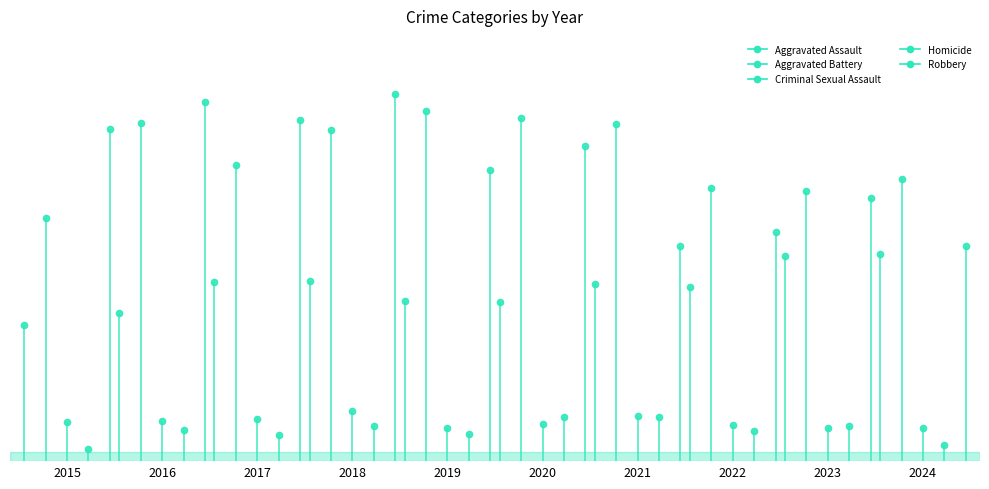

How many interior local peaks does the Criminal Sexual Assault series have?

2